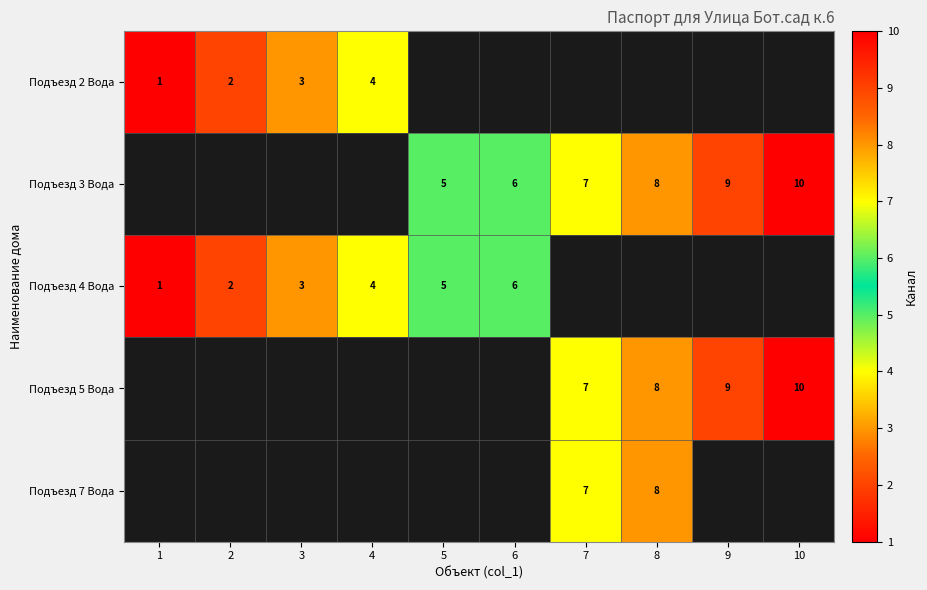

The Подъезд 2 Вода series shows 2 at 2. True or false?

True